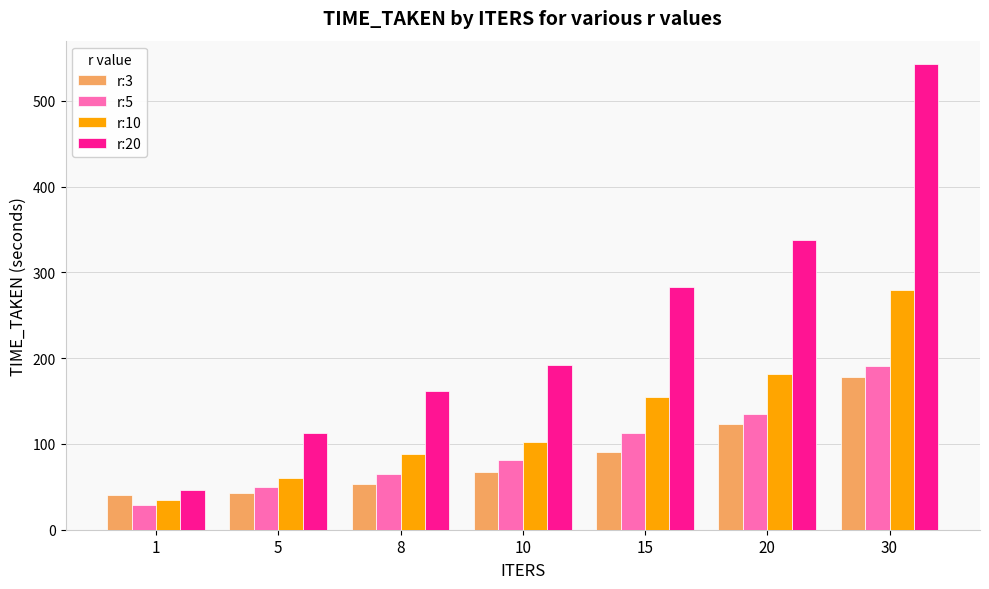

Which series has the widest spread of values?

r:20